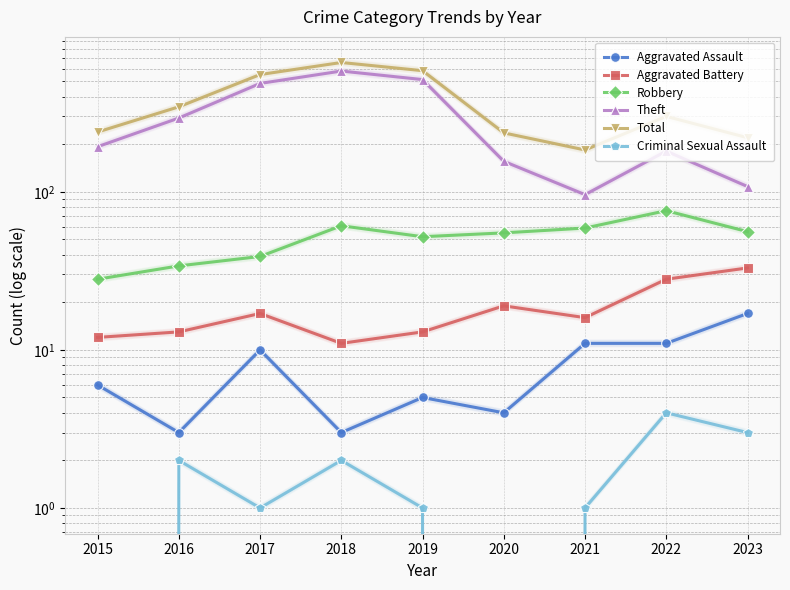

Which series has the widest spread of values?

Theft